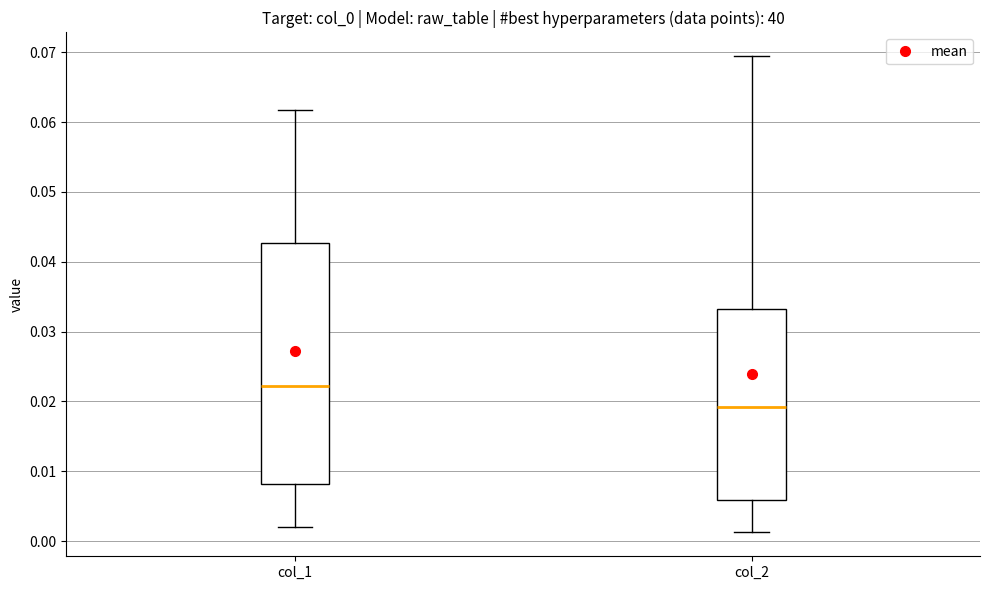

Which box's median line is the lowest?

col_2